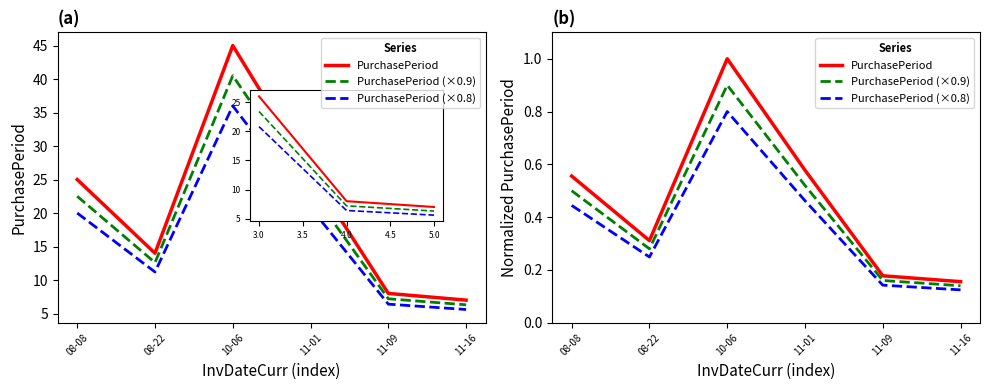

Count the number of data series in this chart.

3